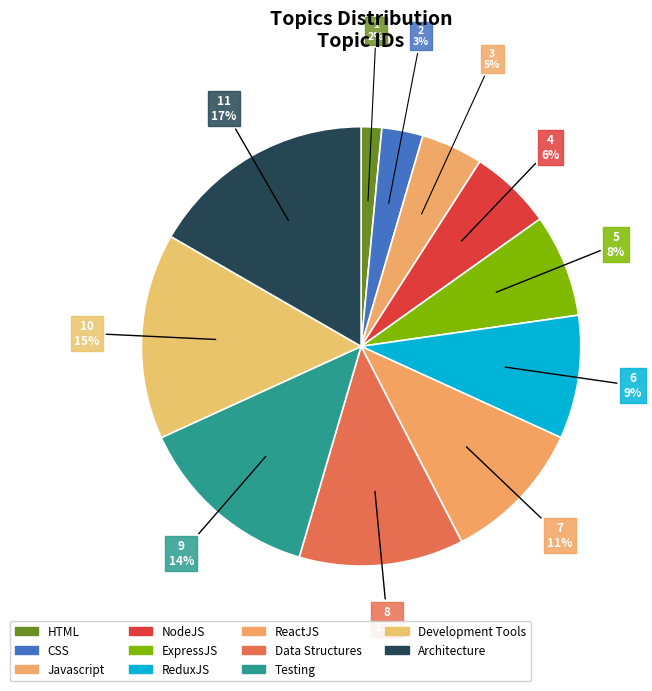

Does any single category account for the majority?

No